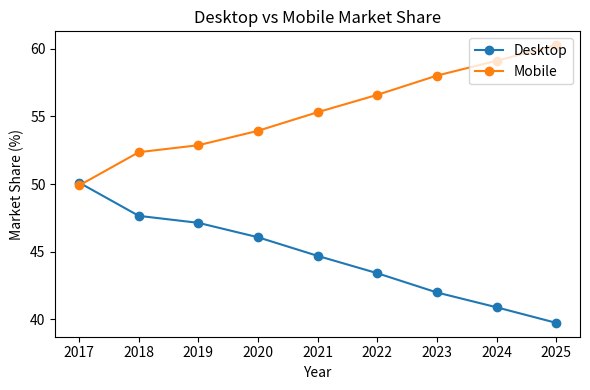

Reading left to right, extract all data points from this chart.

Desktop: 2017=50.1	2018=47.6	2019=47.1	2020=46.1	2021=44.7	2022=43.4	2023=42.0	2024=40.9	2025=39.7
Mobile: 2017=49.9	2018=52.4	2019=52.9	2020=53.9	2021=55.3	2022=56.6	2023=58.0	2024=59.1	2025=60.3